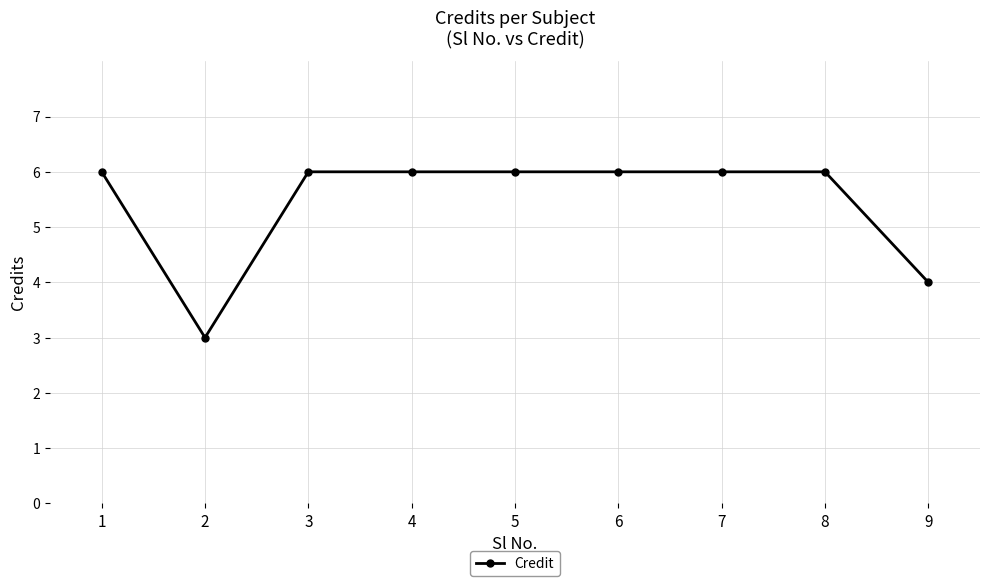

How many lines are shown in the chart?

1